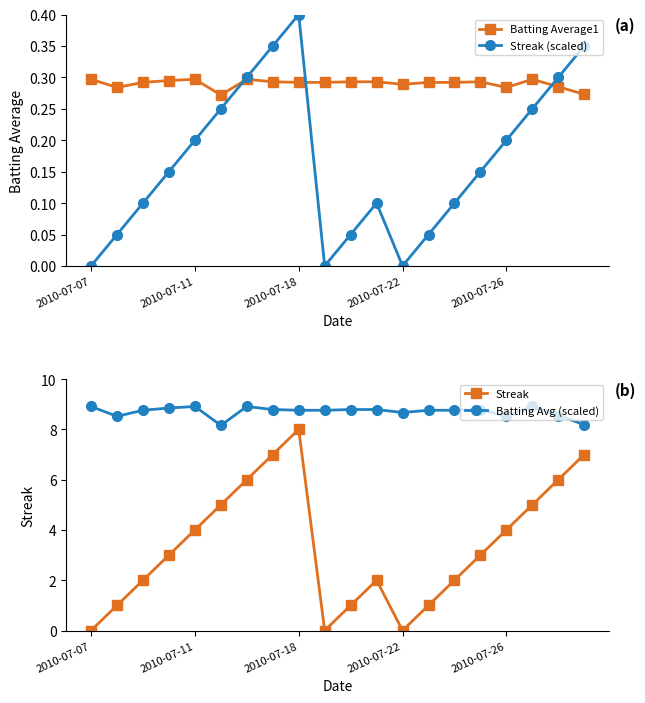

Which series has the largest range (max minus min)?

Streak